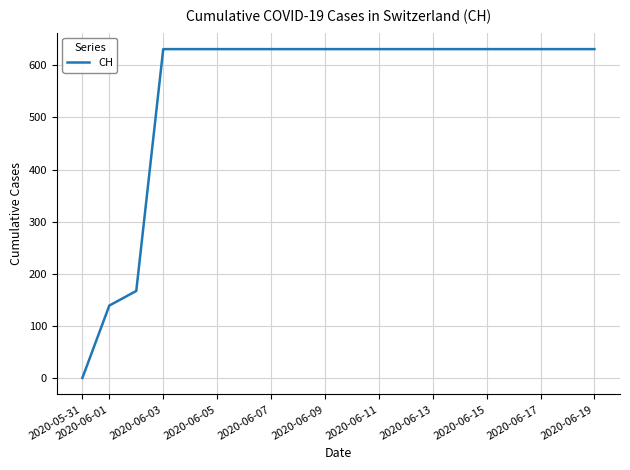

What is the greatest value displayed?

631